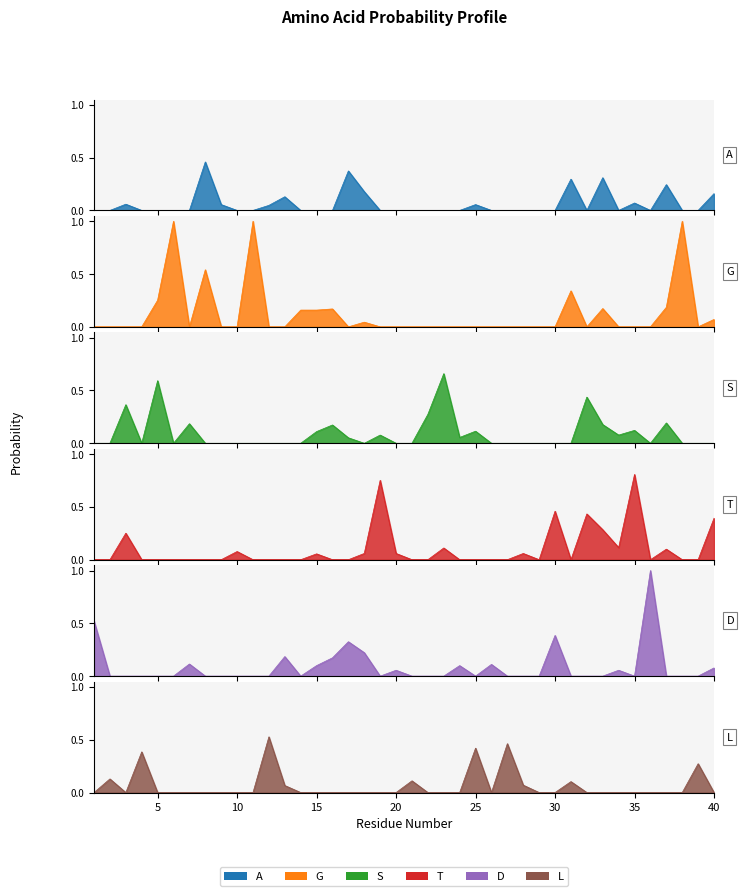

At which category does L reach its first local valley?

3